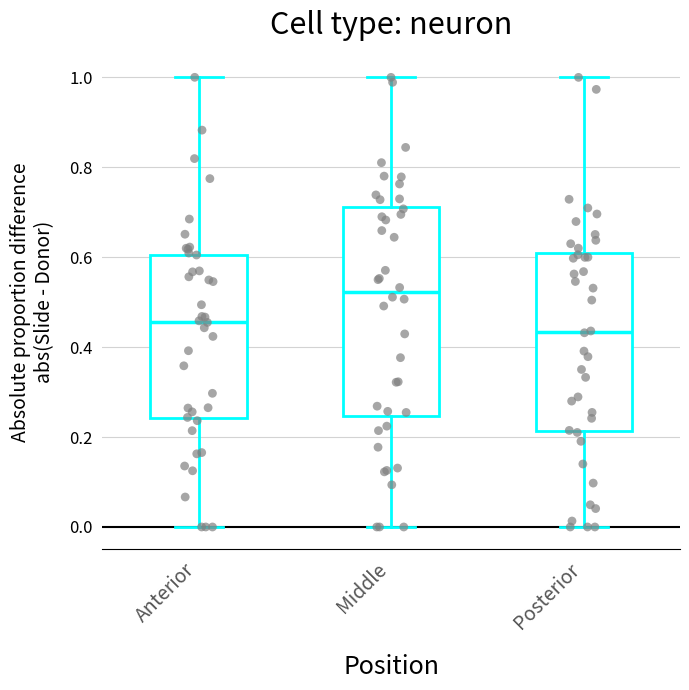

Comparing the boxes themselves (not the whiskers), which one is the tallest?

Middle